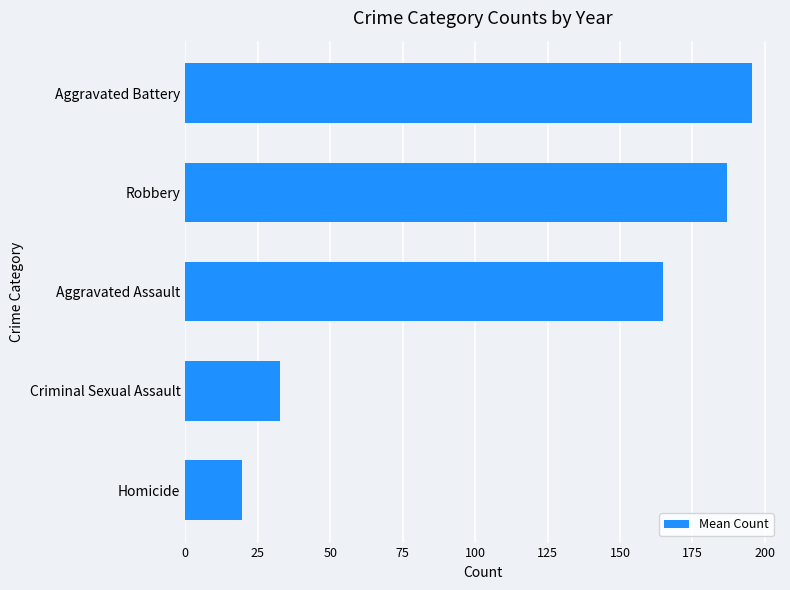

Reading bottom to top, transcribe all the data shown in this chart.

Homicide=19.7	Criminal Sexual Assault=32.7	Aggravated Assault=165.0	Robbery=186.9	Aggravated Battery=195.4